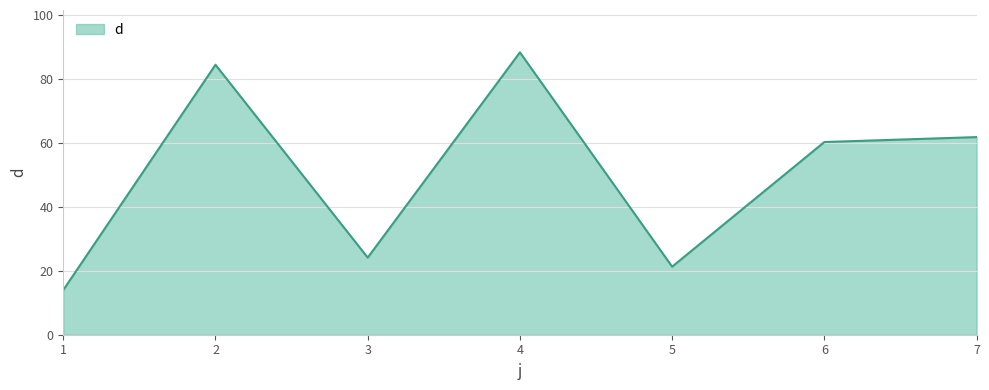

Reading left to right, extract all data points from this chart.

1=14.0	2=84.6	3=24.2	4=88.4	5=21.3	6=60.4	7=61.9